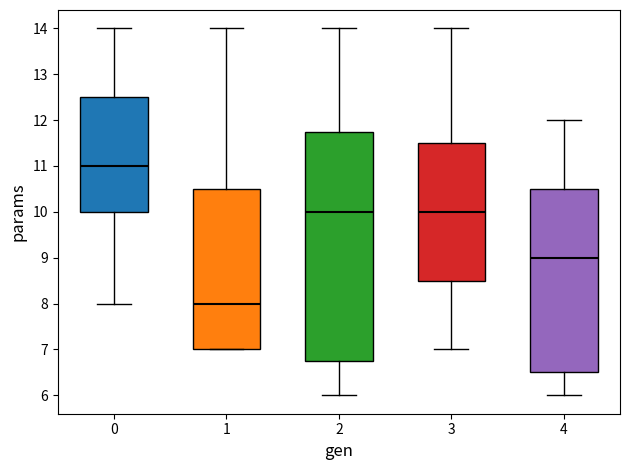

Which box's median line is the lowest?

1